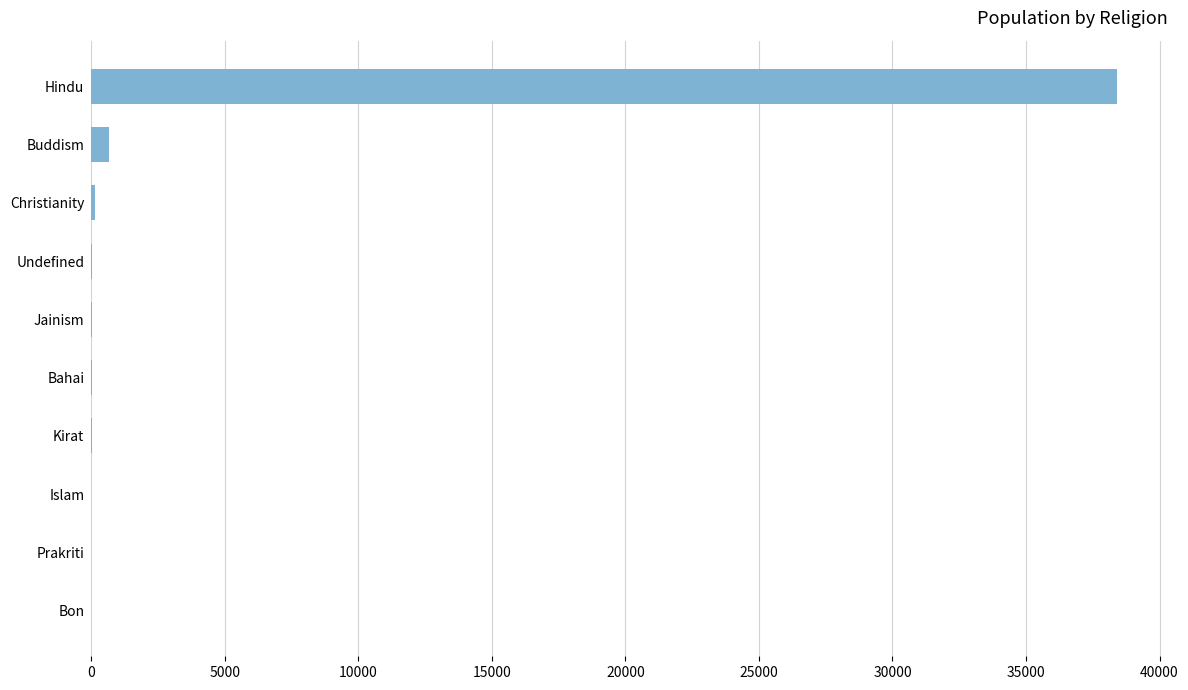

Is it true that the value at Hindu is 38392?

True